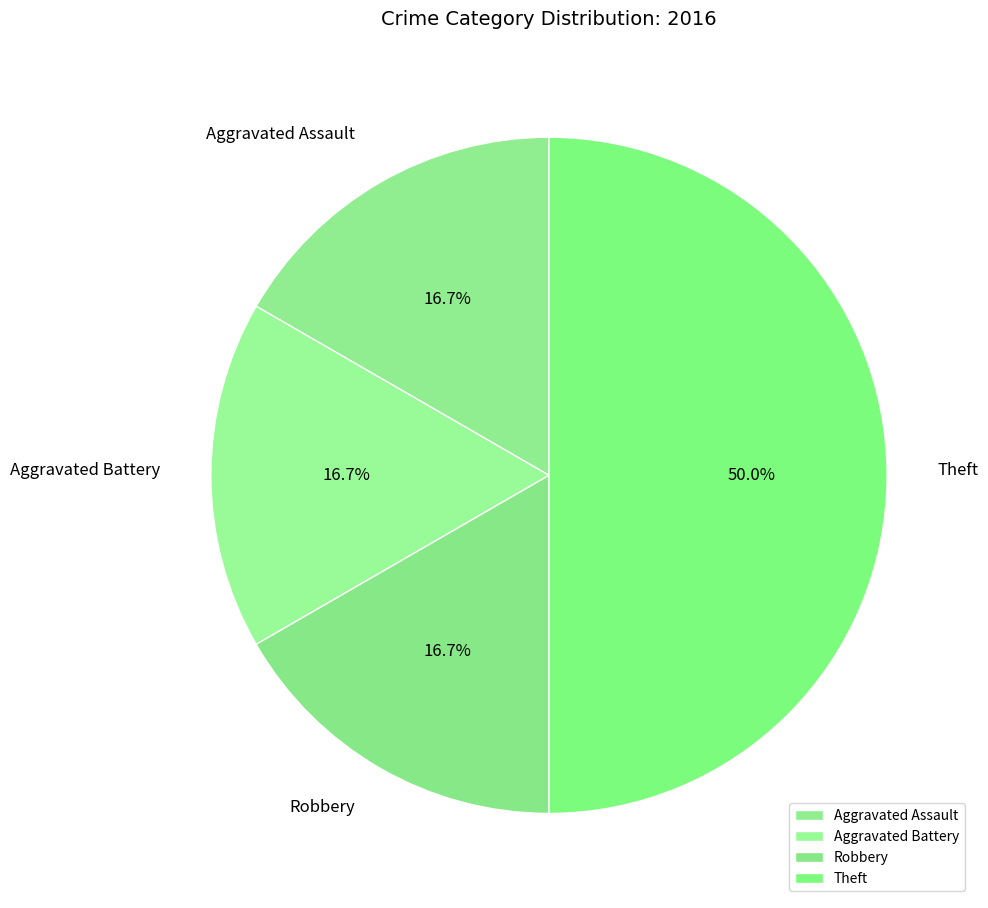

Is Robbery the majority of the pie?

No